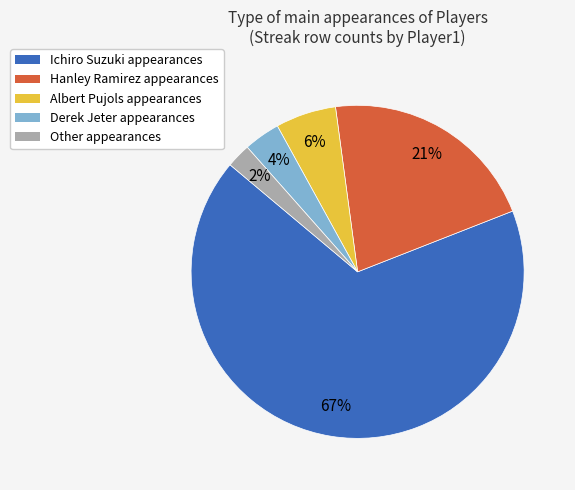

Between Derek Jeter and Other, which is larger?

Derek Jeter